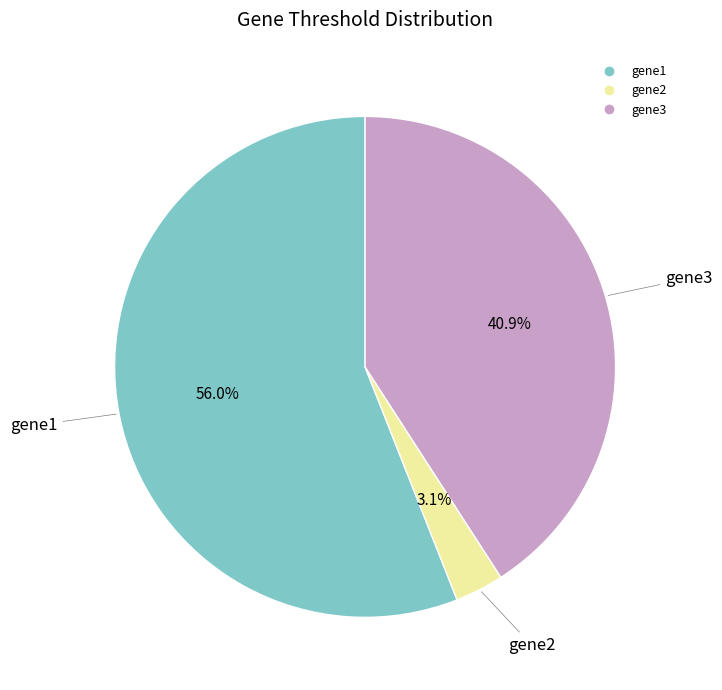

Is the sum of gene1 and gene3 greater than half?

Yes